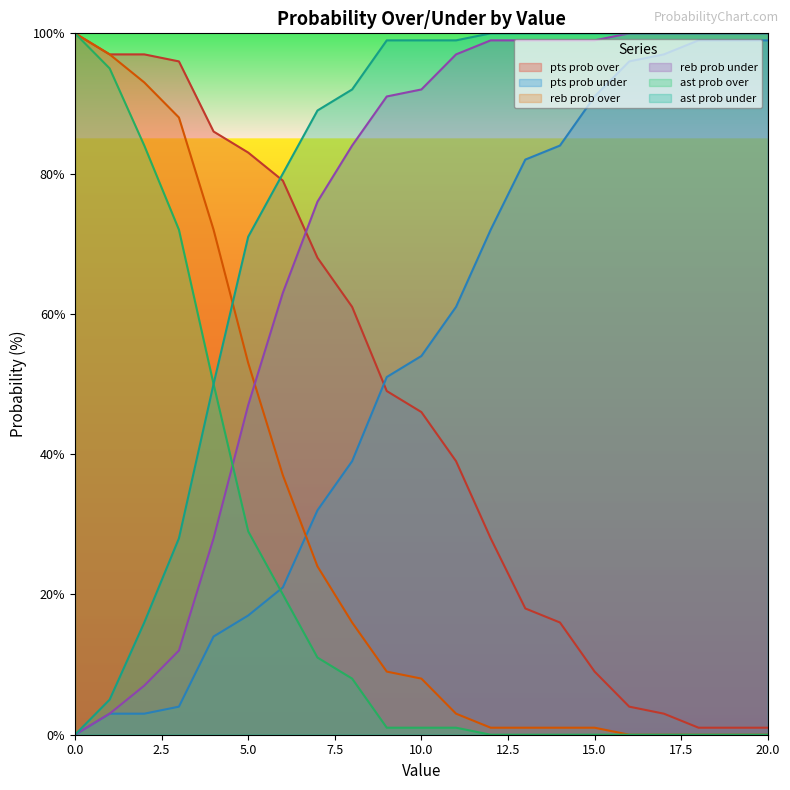

Between 18 and 10, which is larger?

10